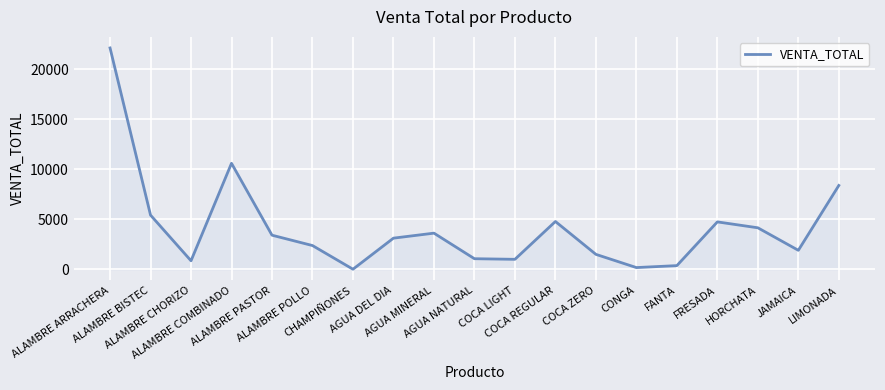

What is the change in value from AGUA MINERAL to COCA LIGHT?

-2615